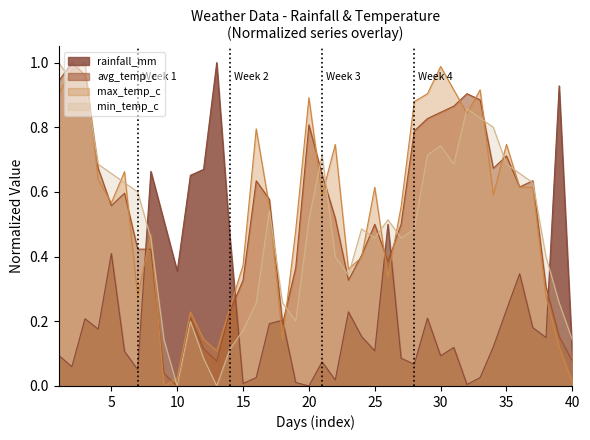

The avg_temp_c series shows 1.2 at 20. True or false?

False